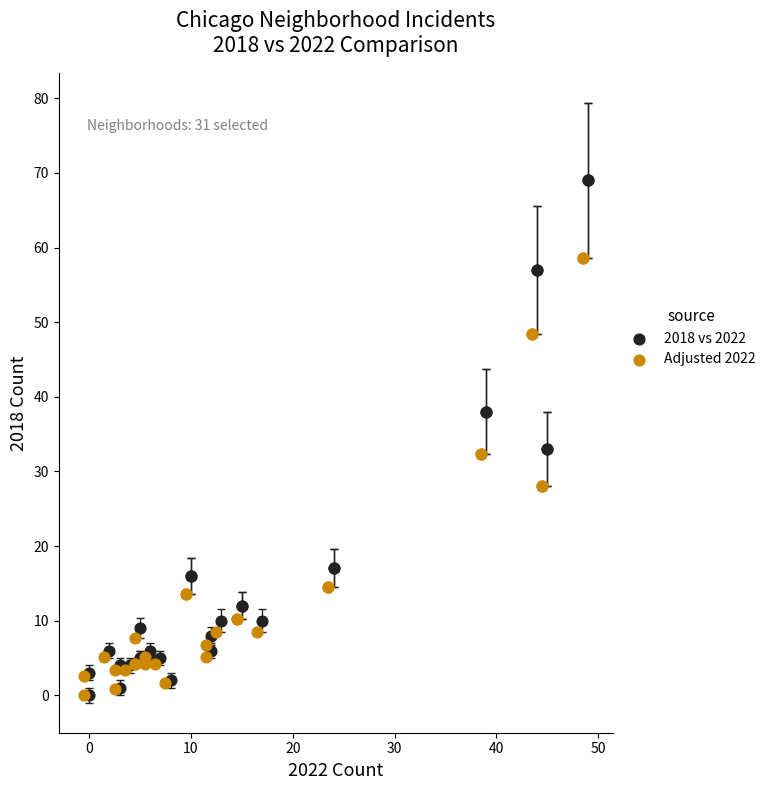

Which series has the largest Y range (max minus min)?

2018 vs 2022